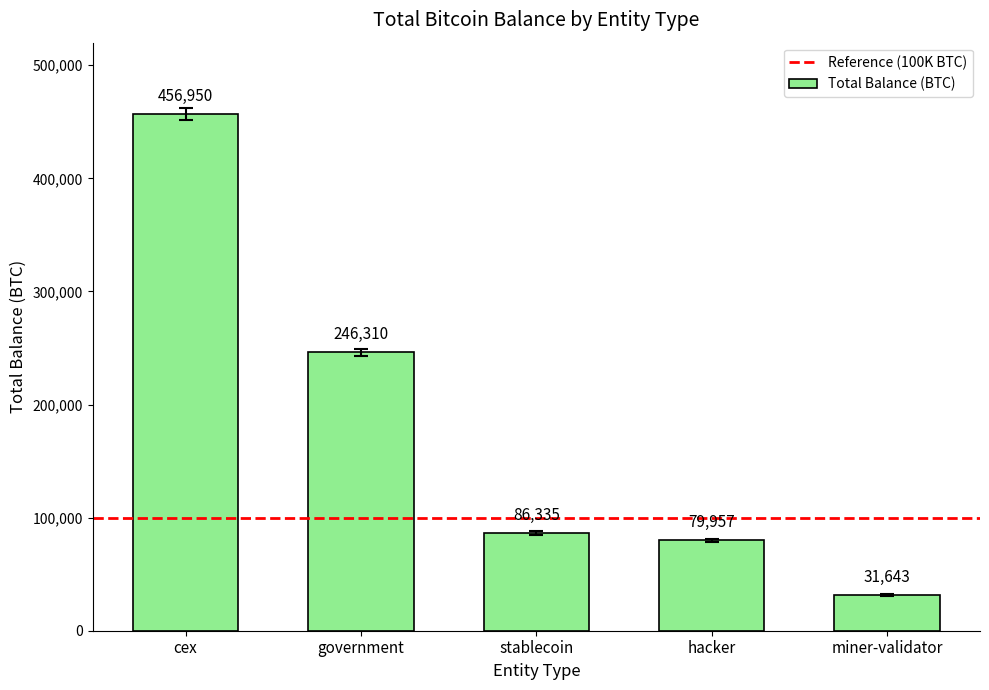

How many distinct data groups are displayed?

1